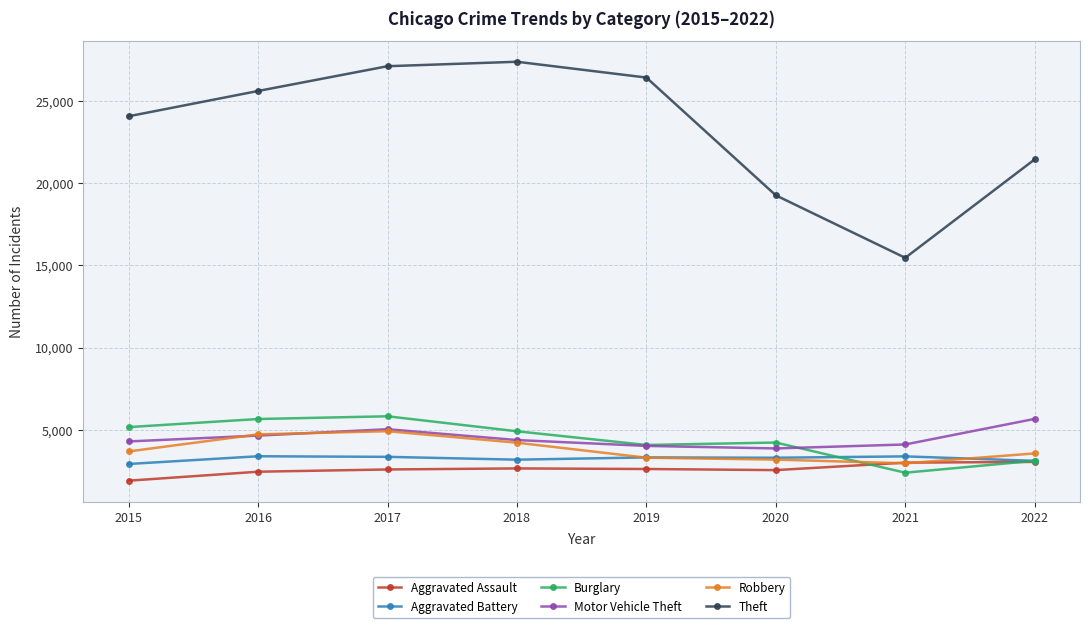

What are all the series names shown in the legend?

Aggravated Assault, Aggravated Battery, Burglary, Motor Vehicle Theft, Robbery, Theft